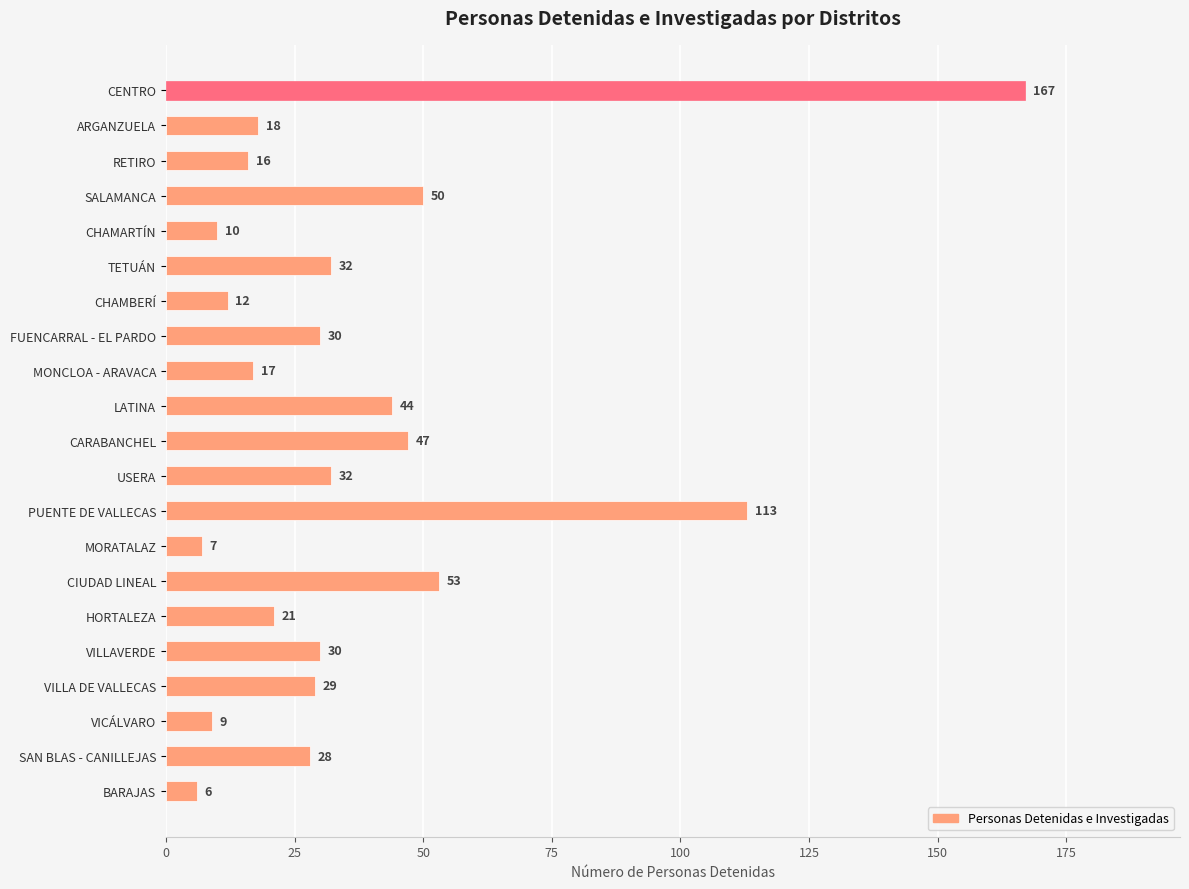

At which label is the value closest to 86?

PUENTE DE VALLECAS